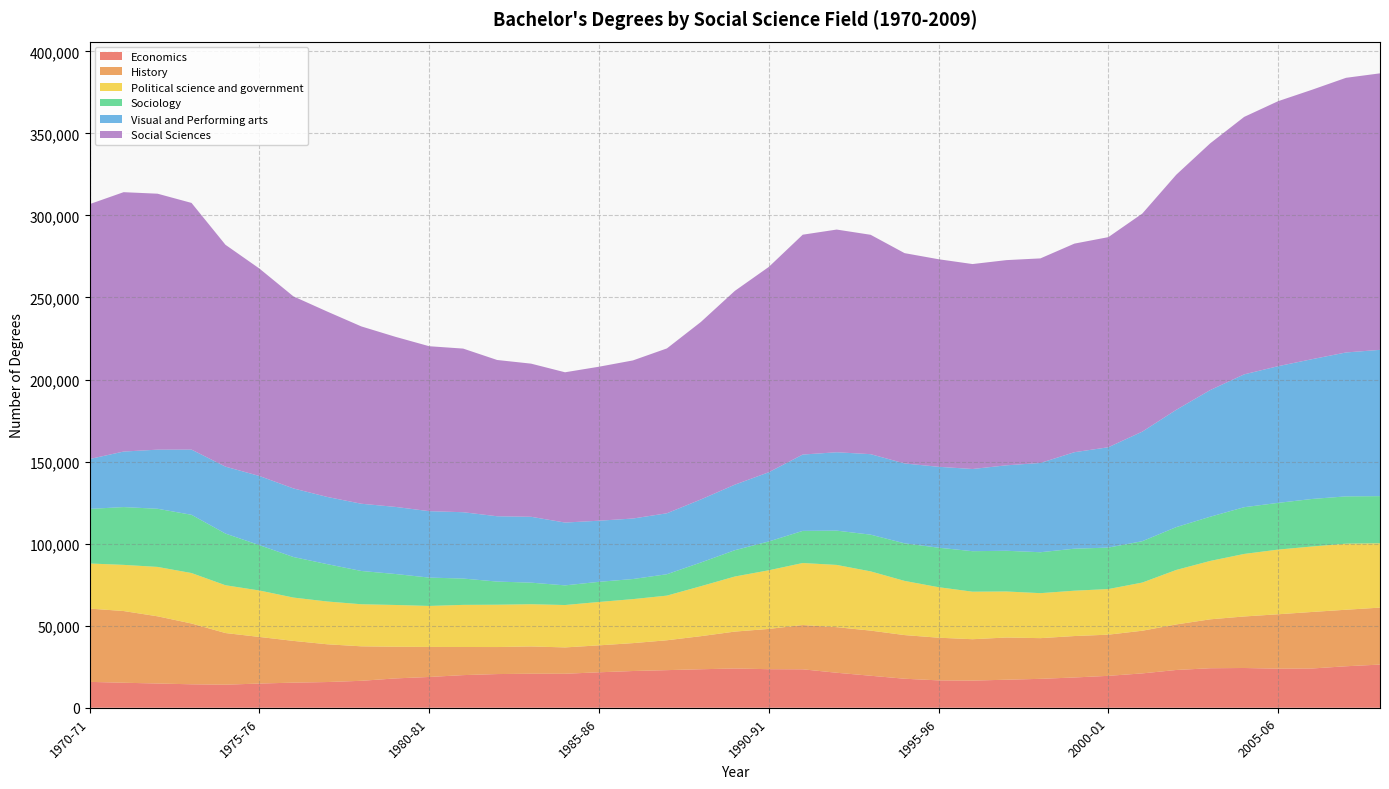

Reading right to left, transcribe all the data shown in this chart.

Economics: 26299	25278	23916	23807	24217	24069	23007	20927	19437	18441	17611	17074	16539	16674	17673	19496	21321	23423	23488	23923	23454	22911	22378	21602	20711	20719	20517	19876	18753	17863	16409	15661	15296	14741	14046	14285	14770	15231	15758
History: 34711	34441	34446	33153	31398	29808	27757	26001	25090	25247	24794	25726	25214	26005	26598	27503	27774	26966	24541	22476	20159	18207	16997	16415	16049	16643	16467	17146	18301	19301	21019	23004	25433	28400	31470	37049	40943	43695	44663
Political science and government: 39198	40259	39899	39409	38107	35581	33205	29354	27792	27635	27418	28044	28969	30775	33013	36097	37931	37805	35737	33560	30450	27207	26817	26439	25834	25719	25791	25658	24977	25457	25628	26069	26411	28302	29126	30744	30100	28135	27482
Sociology: 28732	28815	28960	28467	28473	26939	26095	25202	25268	25598	24933	24806	24672	24071	22886	22368	20896	19568	17550	16035	14435	13024	12239	12271	11968	13145	14105	16042	17272	18881	20285	22750	24713	27634	31488	35491	35436	35216	33263
Visual and Performing arts: 89140	87703	85186	83297	80955	77181	71482	66773	61148	58791	54404	52077	50083	49296	48690	49053	47761	46522	42186	39934	38420	37150	36873	37241	38285	40131	39804	40422	40479	40892	40969	40951	41793	42138	40782	39730	36017	33831	30394
Social Sciences: 168500	167363	164183	161485	156892	150357	143256	132874	128036	127101	124658	125040	124891	126479	128154	133680	135703	133974	125107	118083	108151	100460	96342	93840	91570	93323	95228	99705	100513	103662	108059	112952	117040	126396	135190	150320	155970	158060	155324